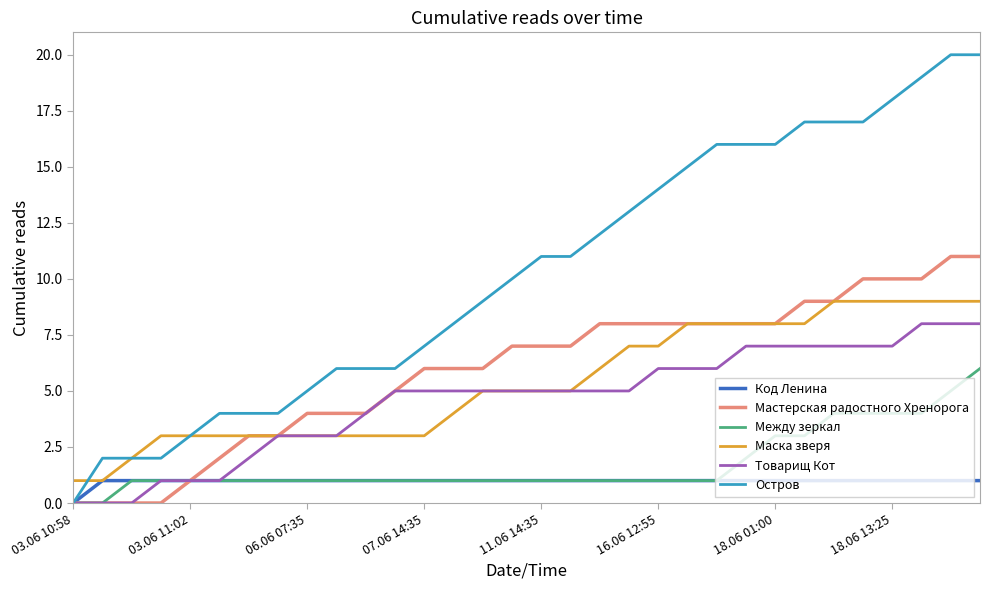

What is the greatest value displayed?

20